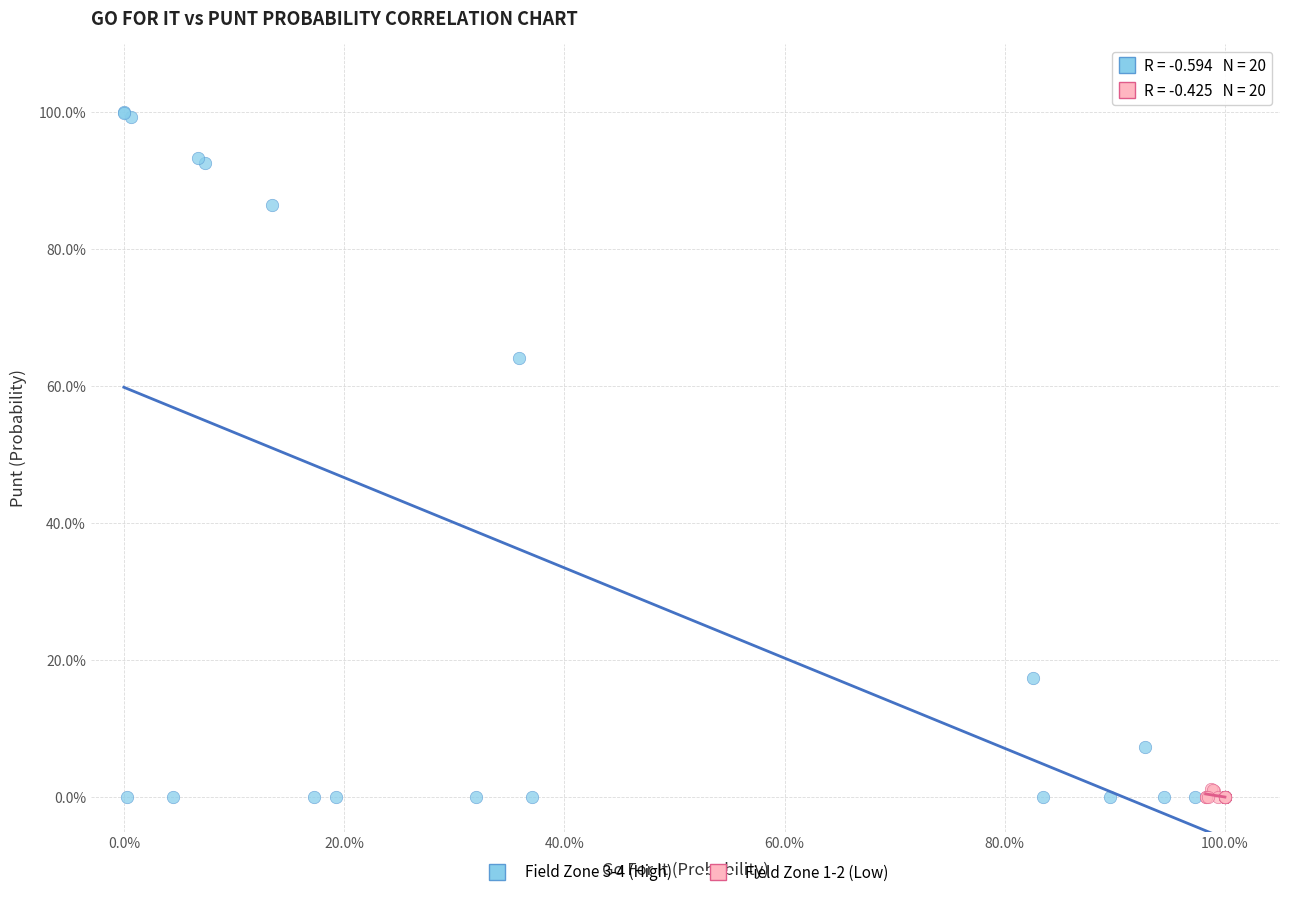

Which series has the widest spread of Y values?

Field Zone 3-4 (High)